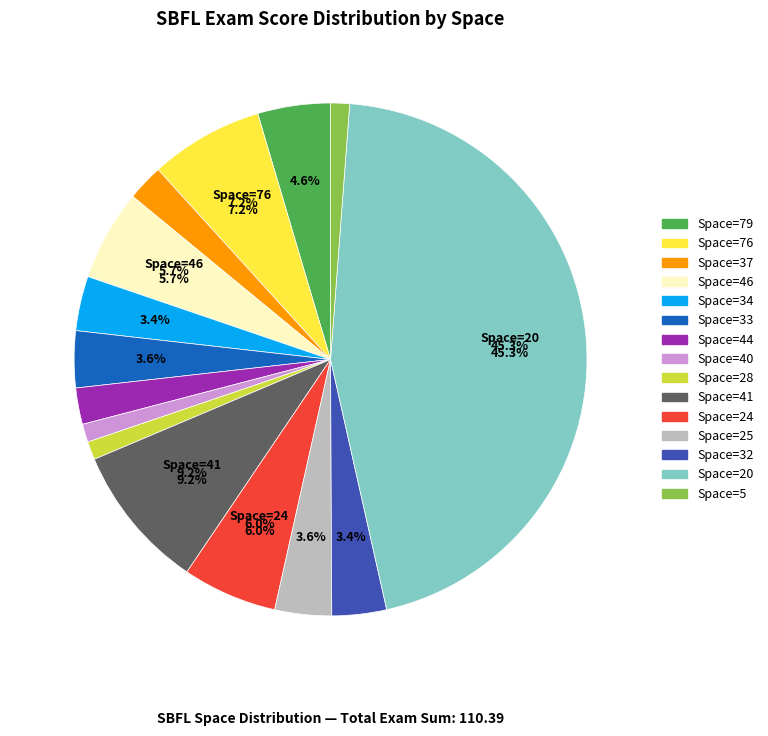

Does any single category account for the majority?

No